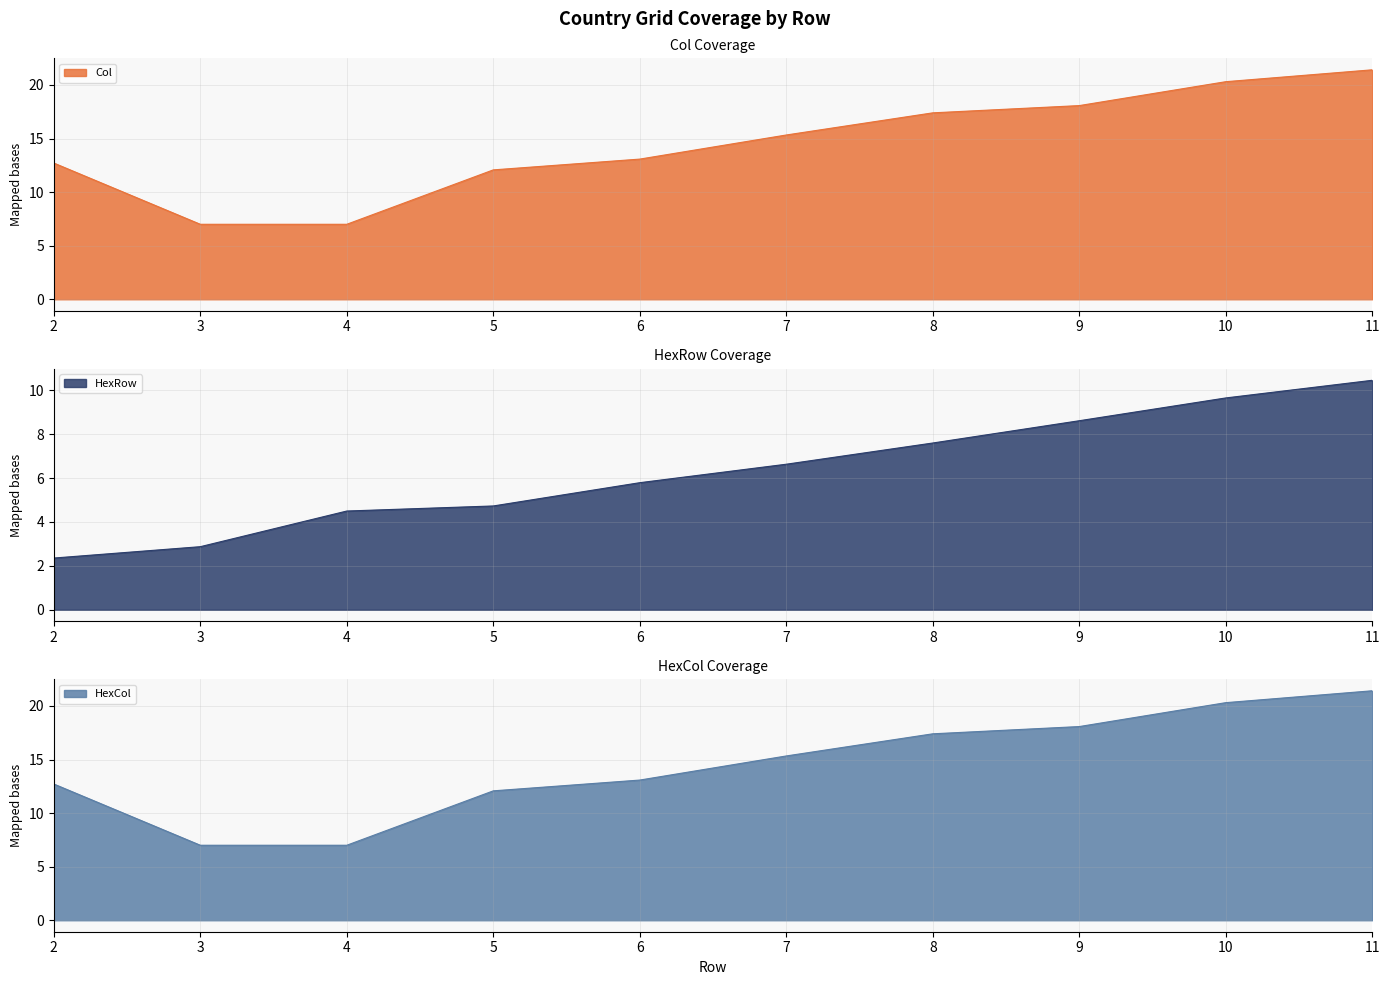

Which series ends up on top after the final intersection of HexRow and Col?

HexRow